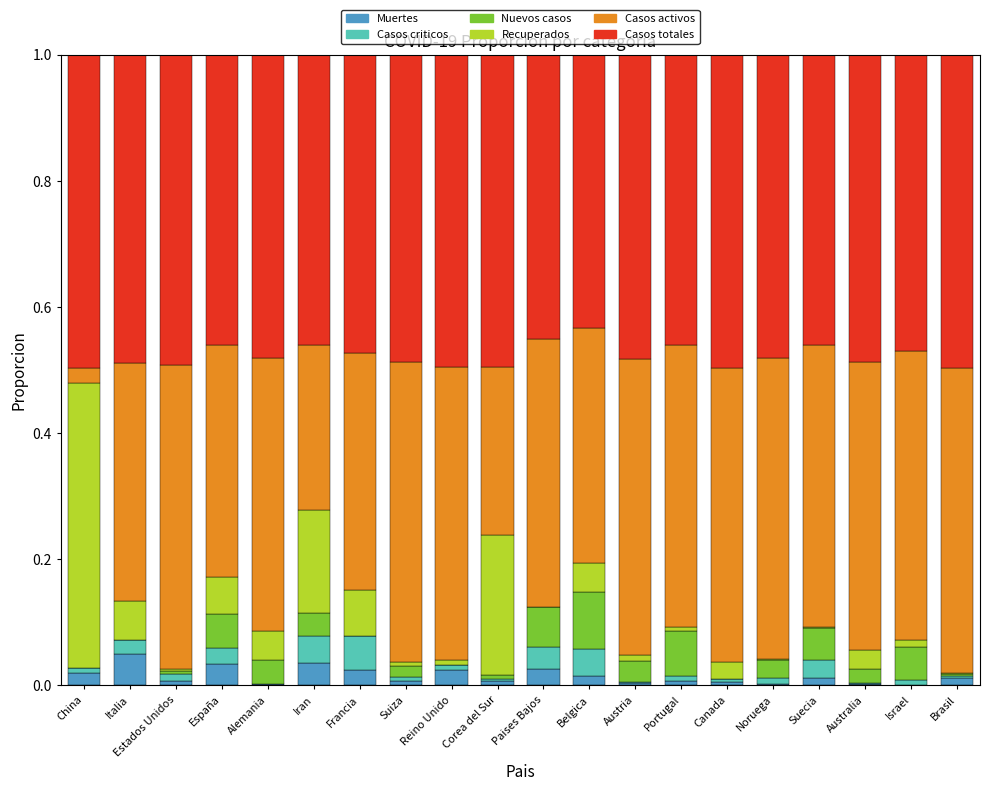

At how many categories does at least one series exceed 0?

20